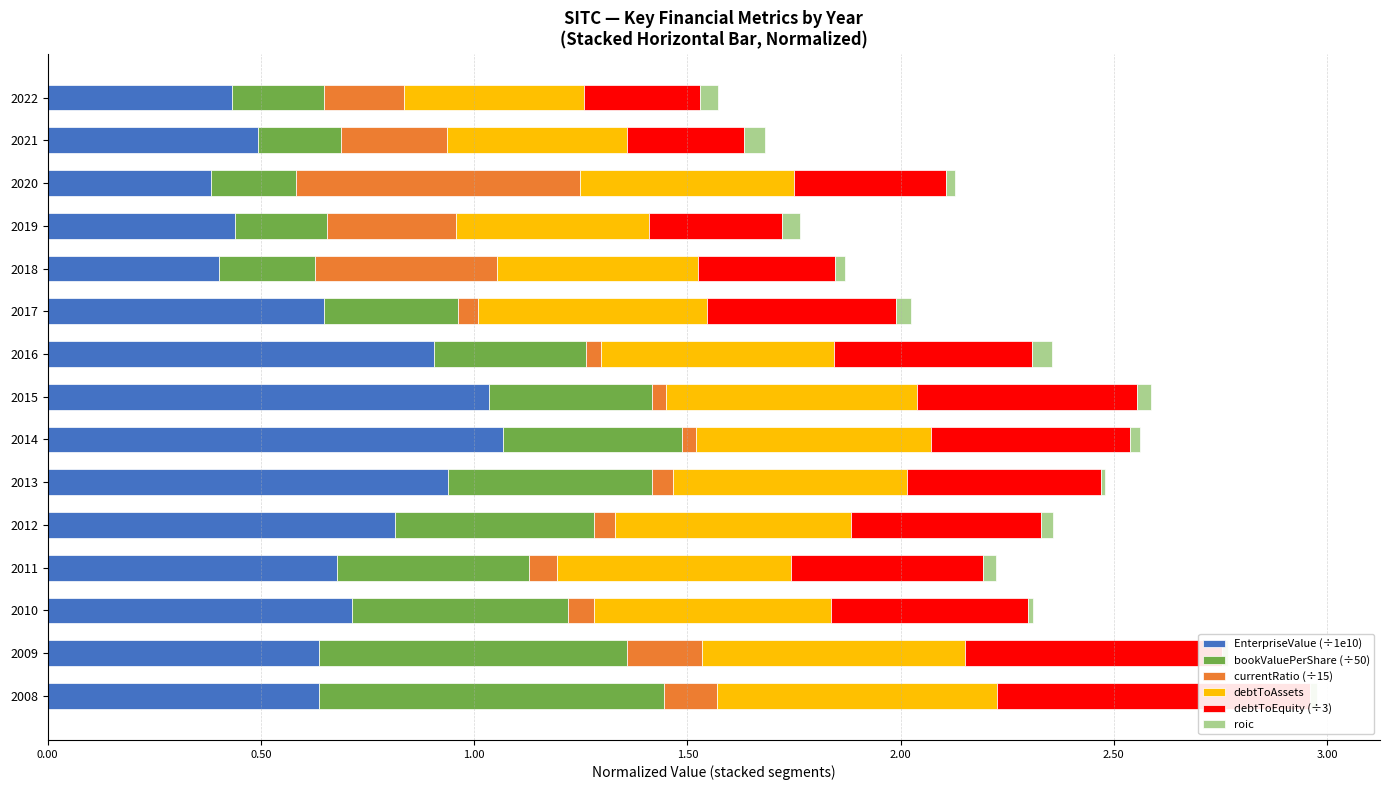

Which series has the largest total across all categories?

EnterpriseValue (÷1e10)